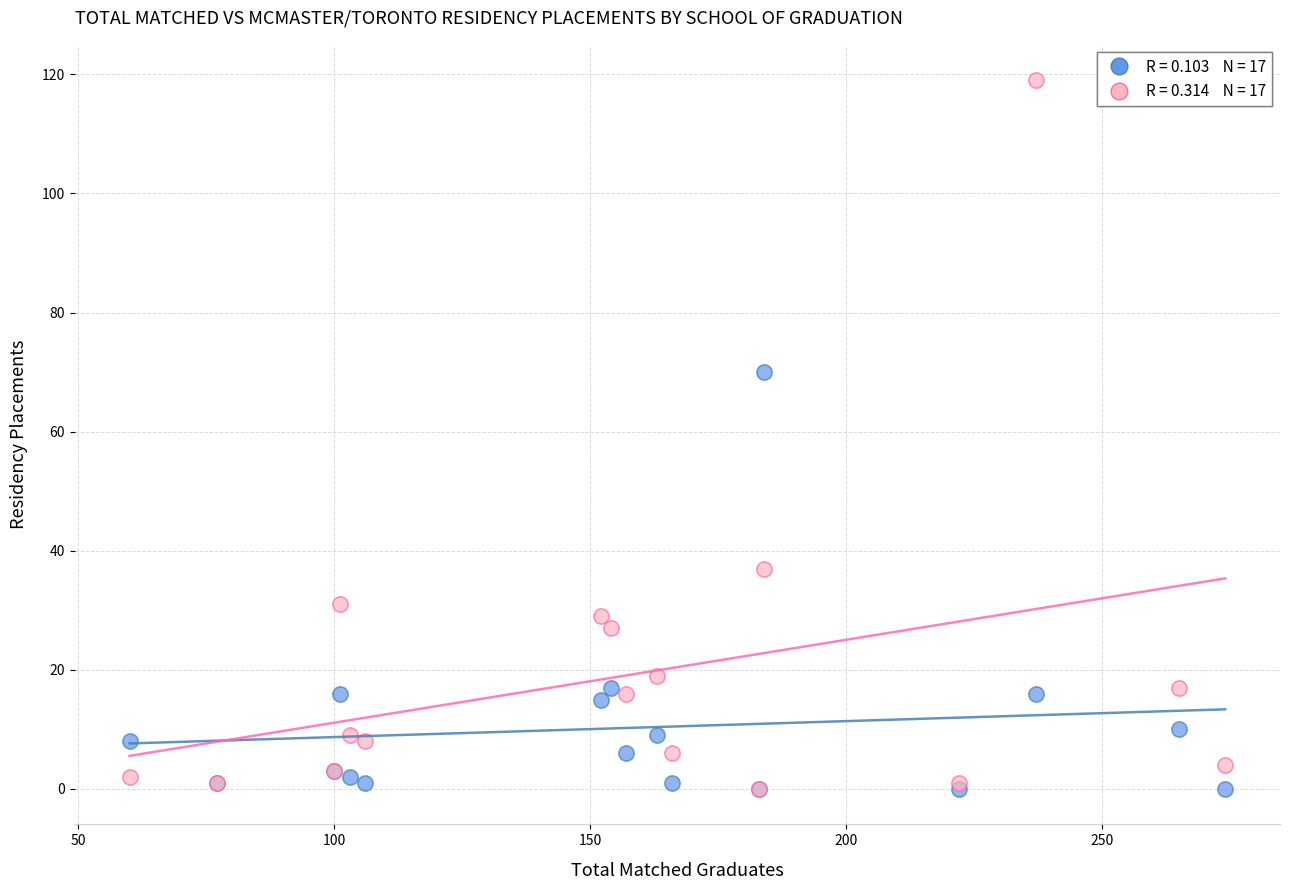

Across all series, what Y value is closest to 59?

70